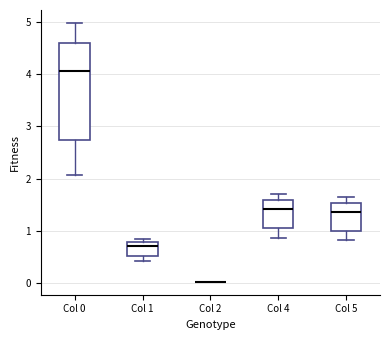

Where is the upper edge of the box for Col 1 on the y-axis? The values are not printed on the chart, so give them approximately, as read against the axis.

0.8